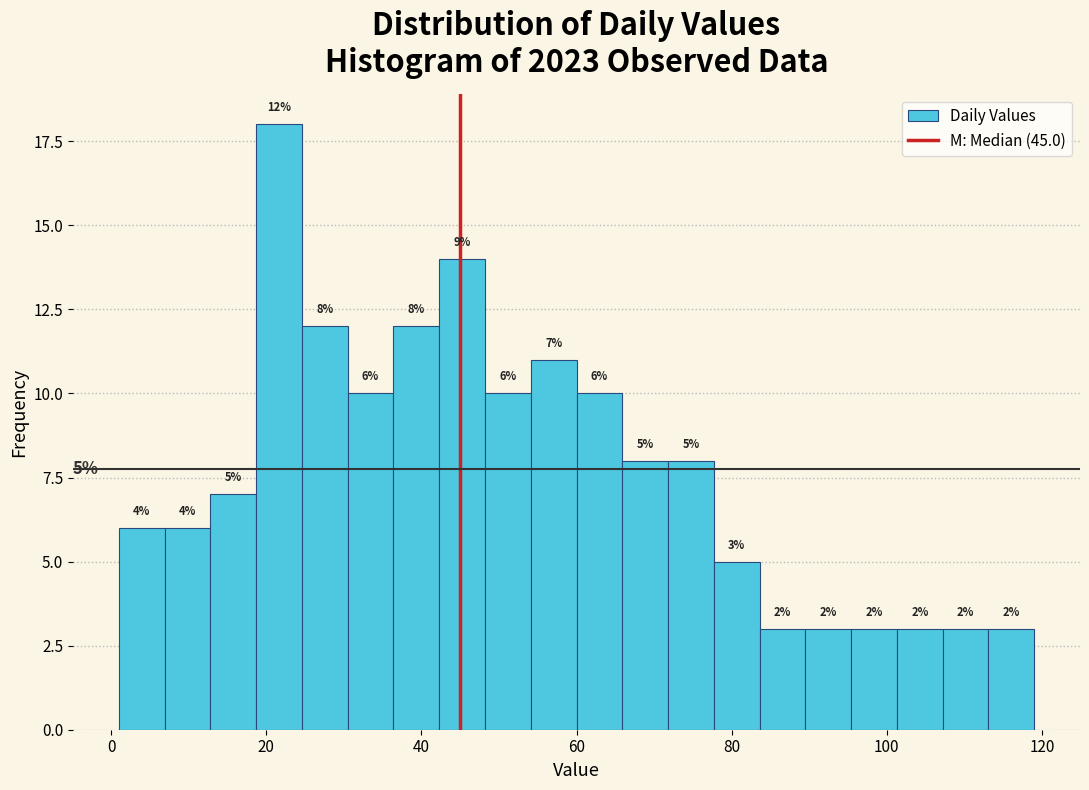

Around what value on the x-axis is the tallest bar? Give the approximate position of its centre, as read against the axis.

22